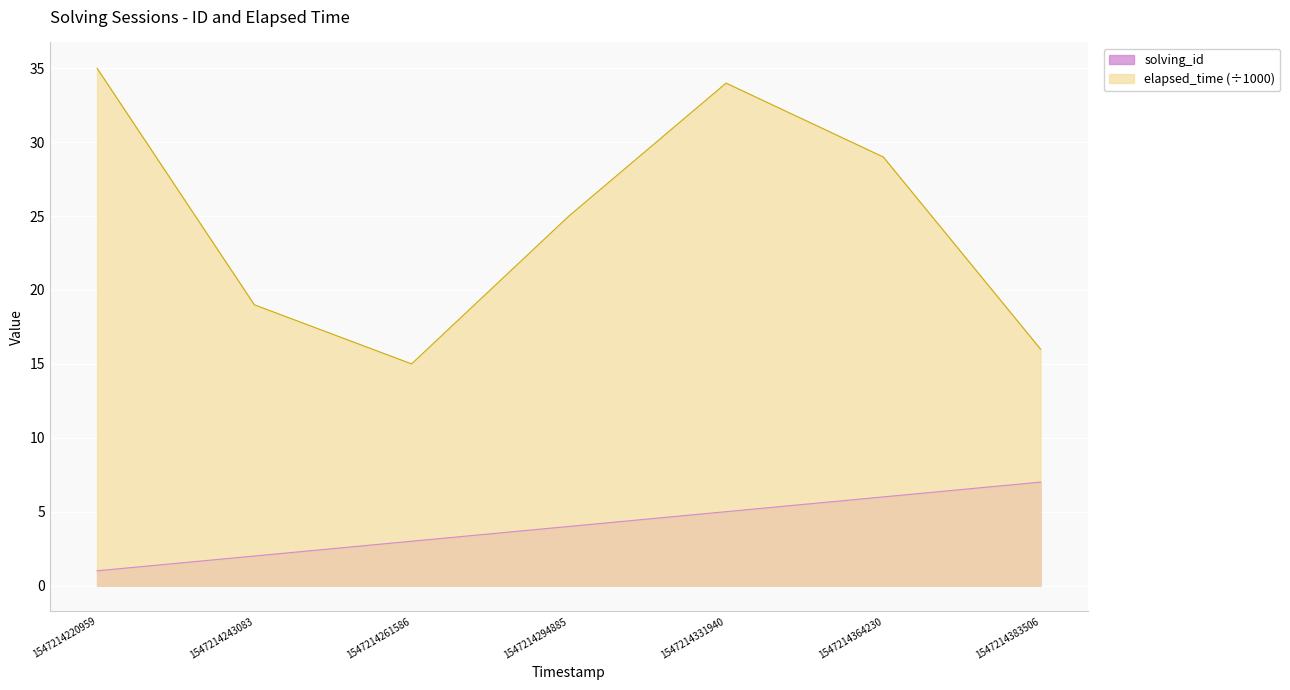

True or false: elapsed_time and solving_id intersect in this chart.

False